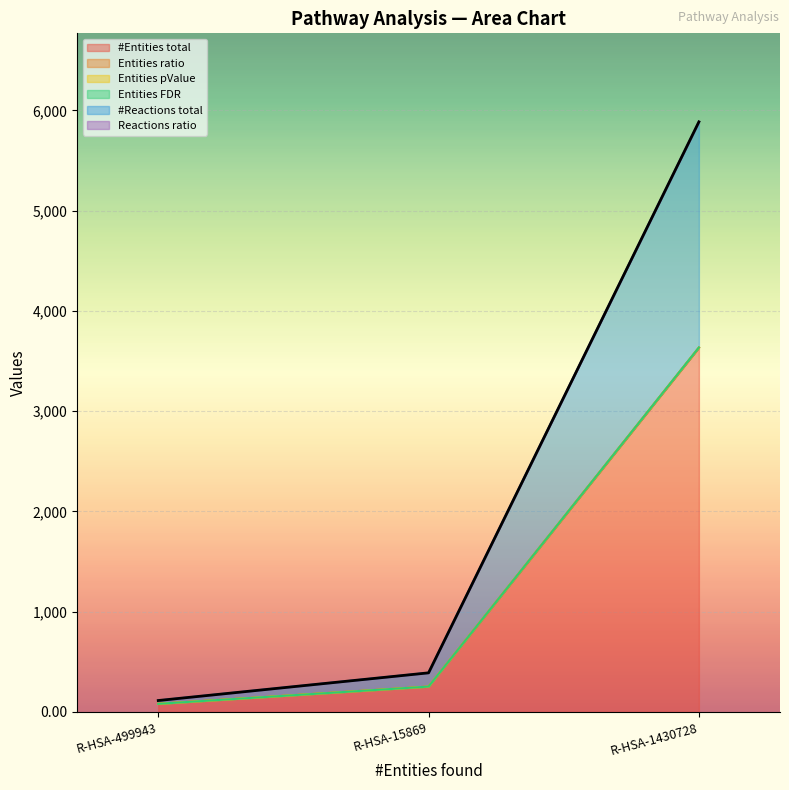

Is it true that Reactions ratio equals 5884.9 at R-HSA-1430728?

True